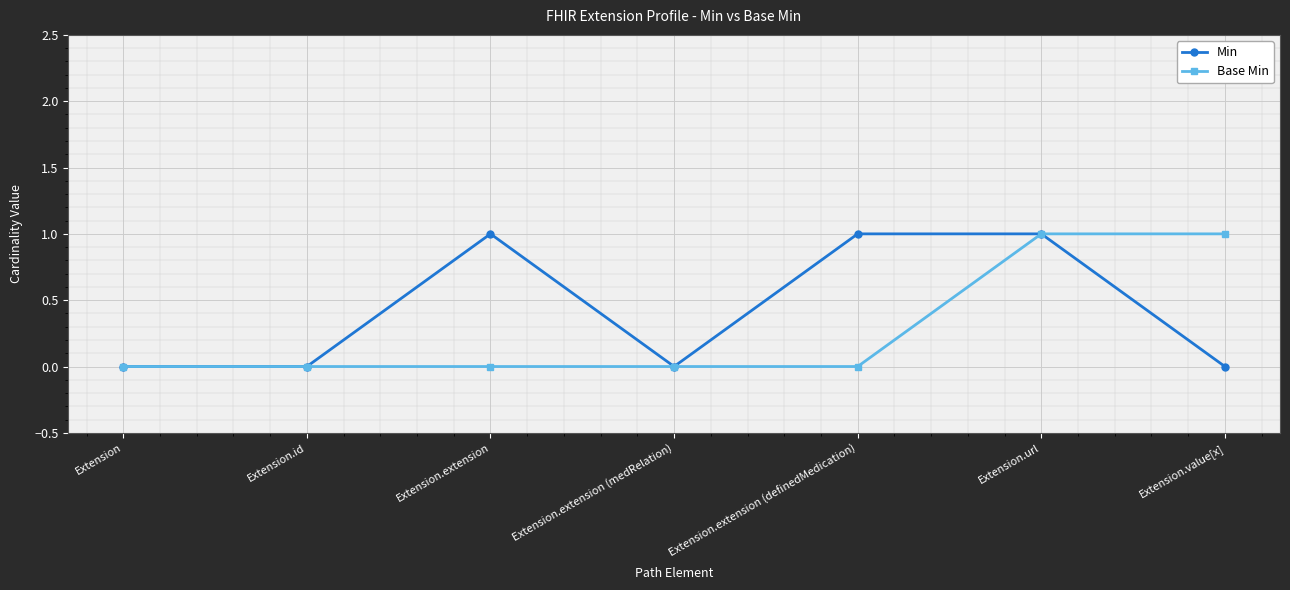

Where is the first local maximum for Min?

Extension.extension